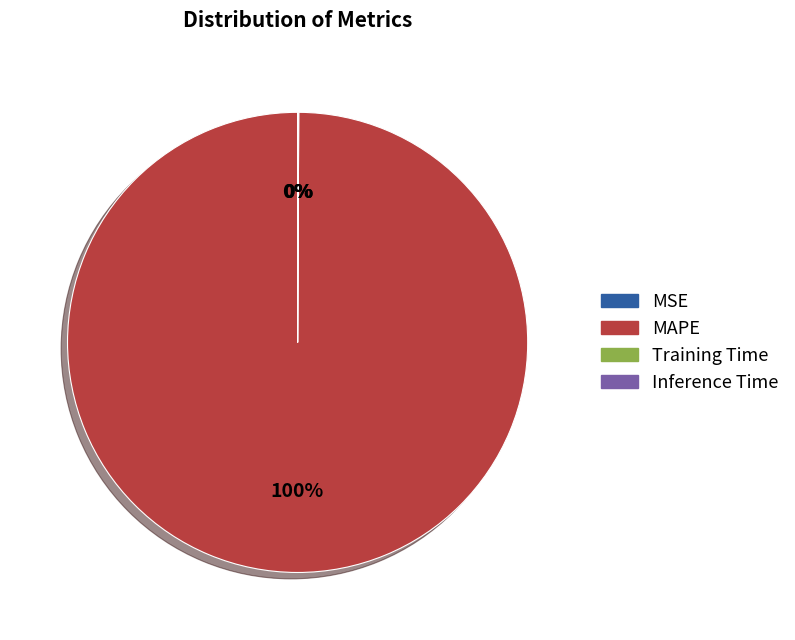

Is there a majority slice in this chart?

Yes